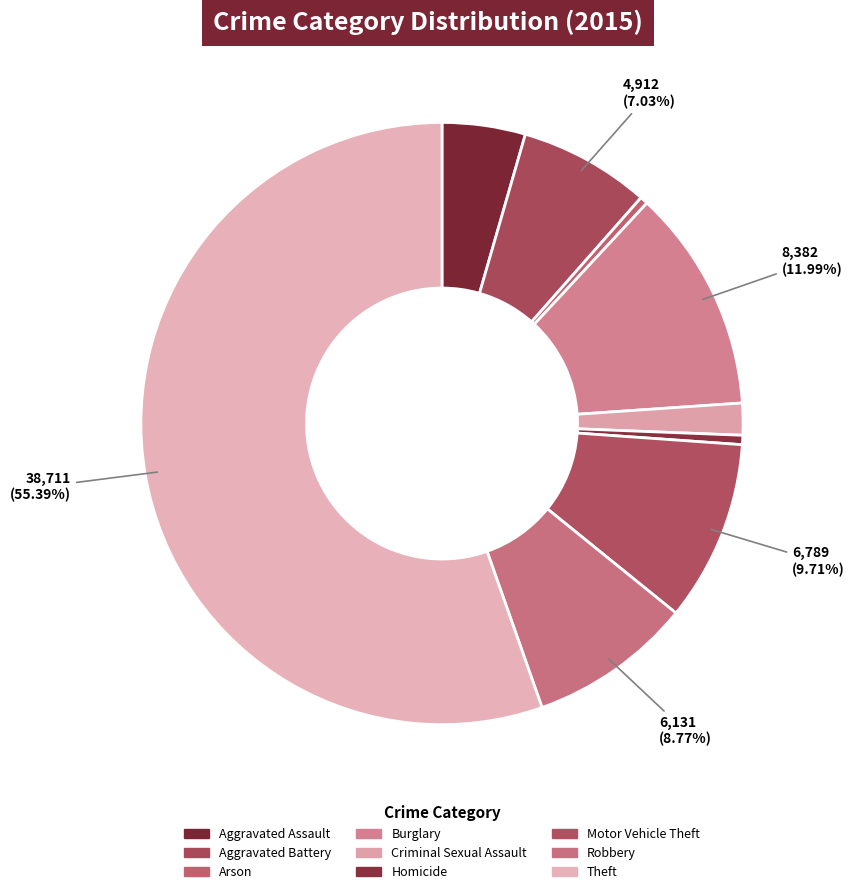

How many segments does this pie chart have?

9